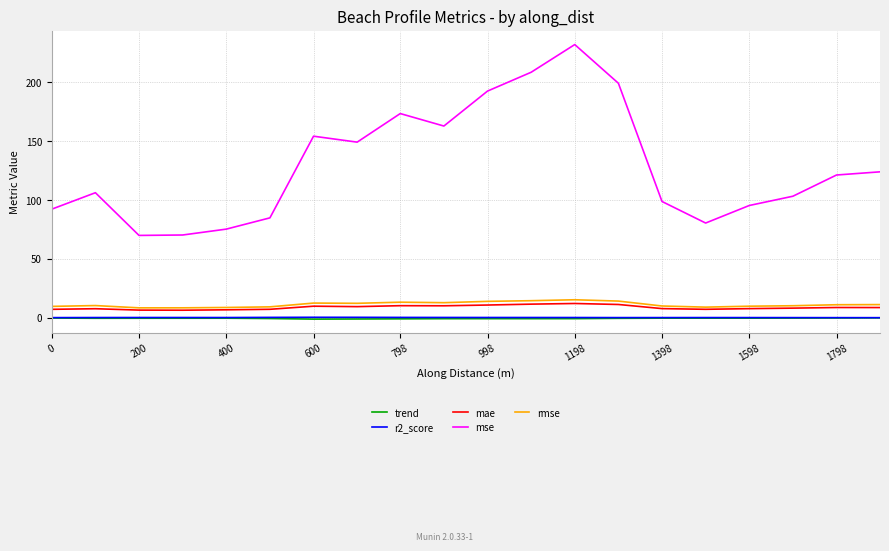

How many lines are shown in the chart?

5